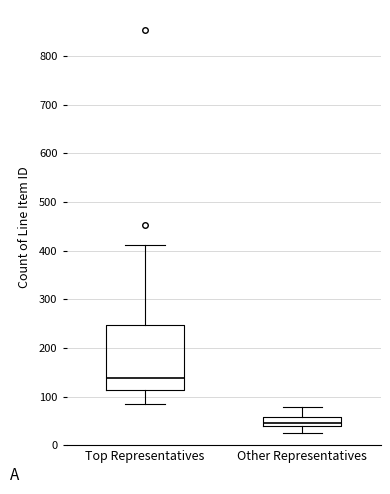

Comparing the boxes themselves (not the whiskers), which one is the tallest?

Top Representatives